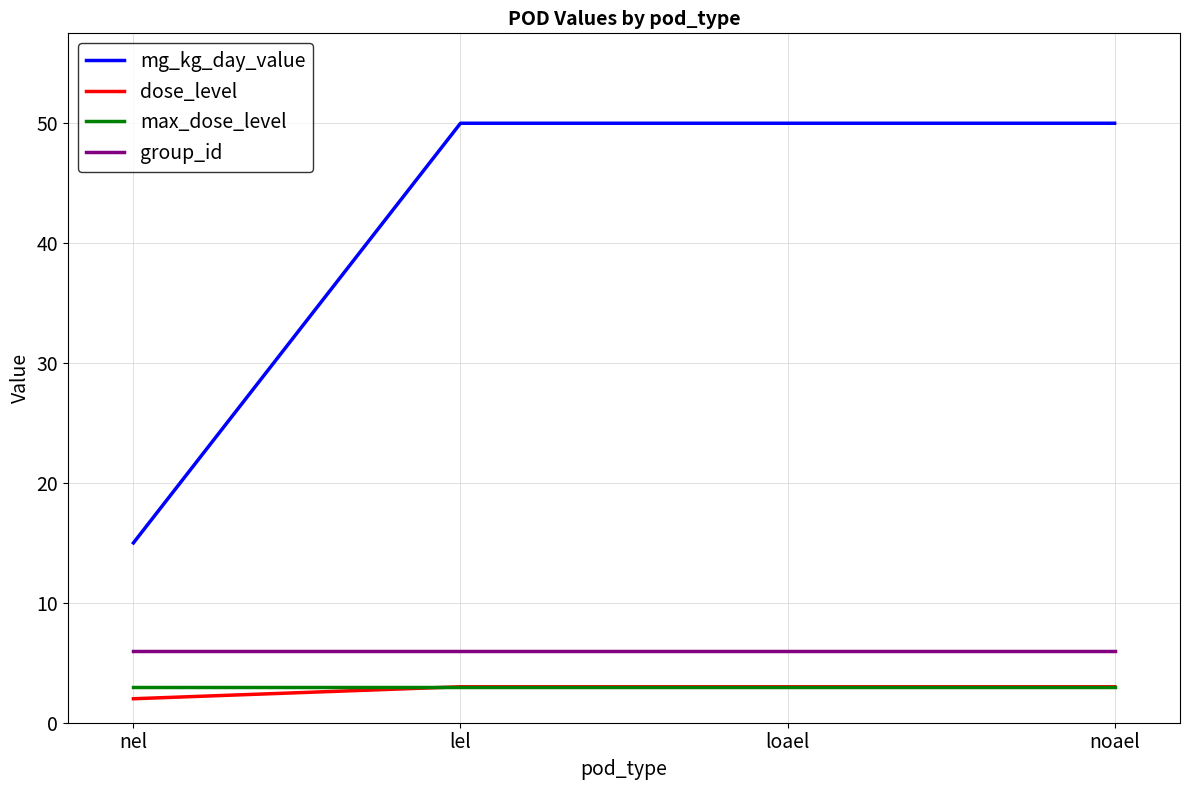

True or false: mg_kg_day_value has a value of 23 at nel.

False